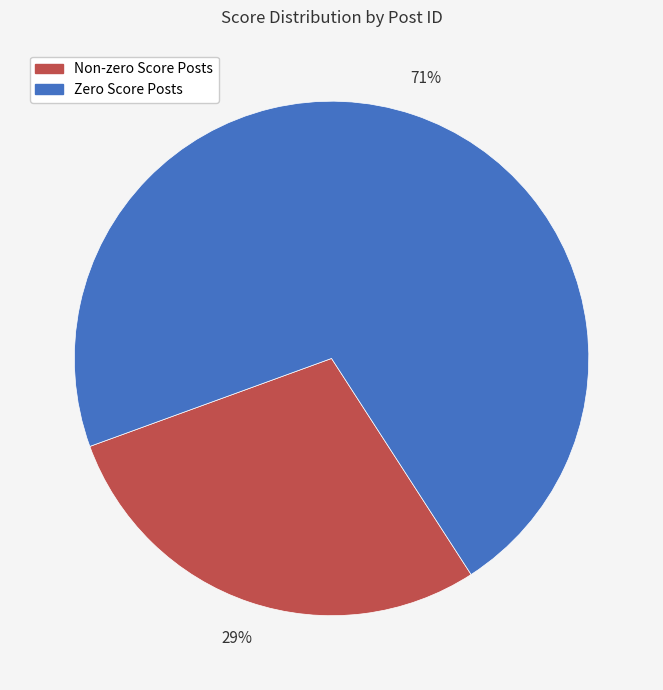

Does any single category account for the majority?

Yes